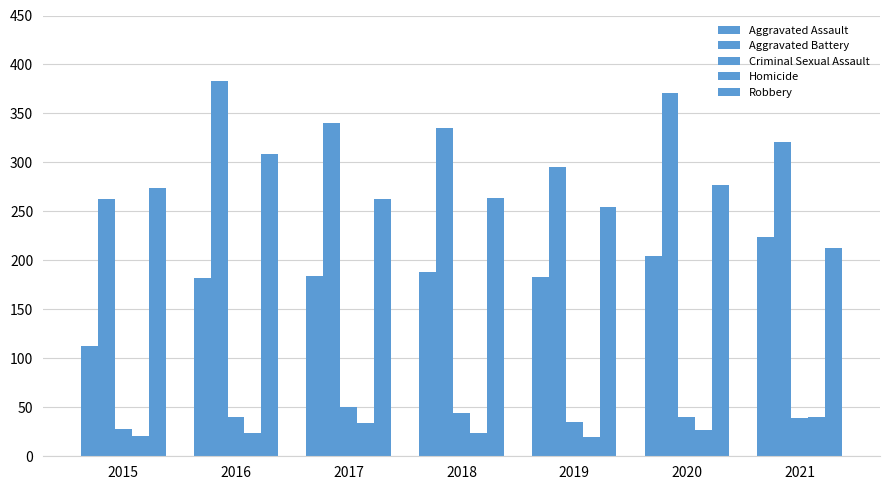

The value of Robbery at 2020 is 72. True or false?

False